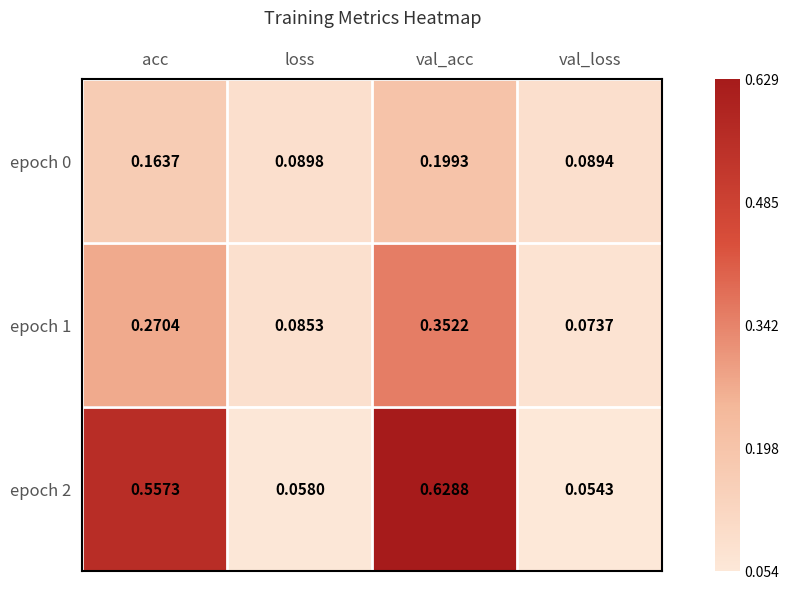

List the labels in order of epoch 0 value, smallest first.

val_loss, loss, acc, val_acc